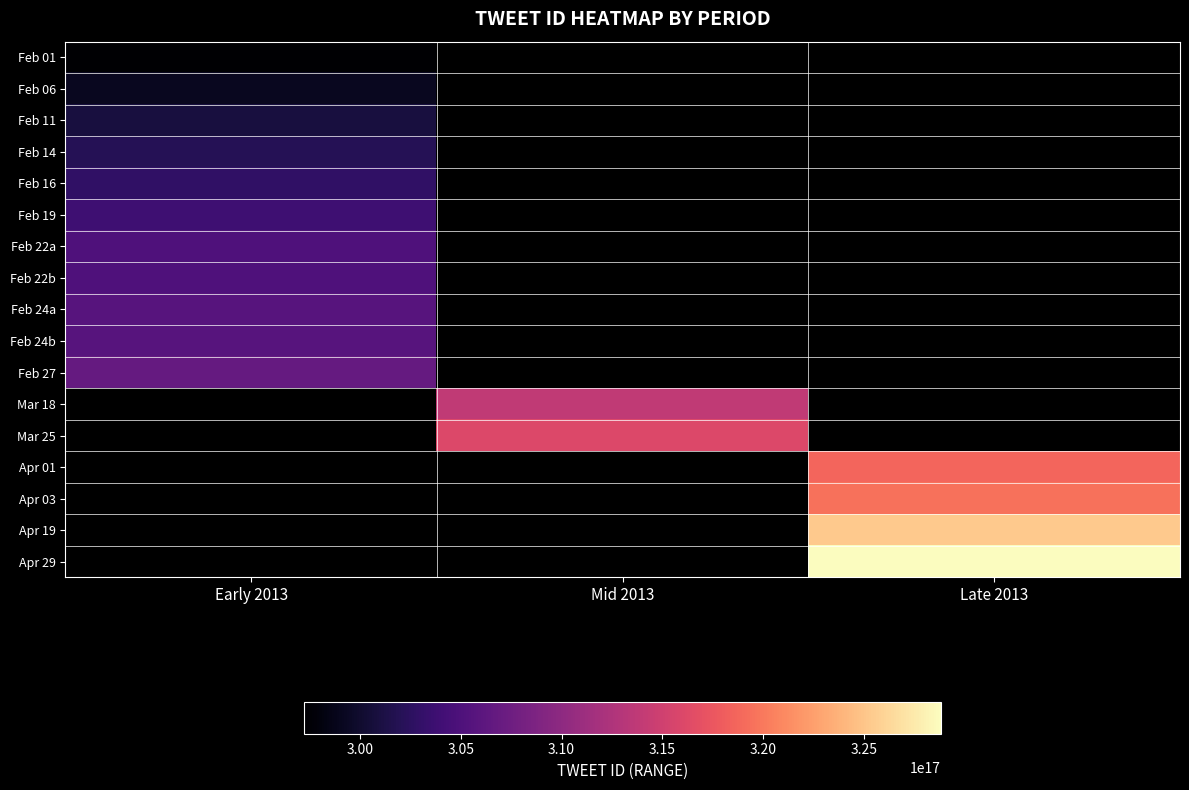

What is the lowest value of the Feb 22b series?

305027869237714944.0